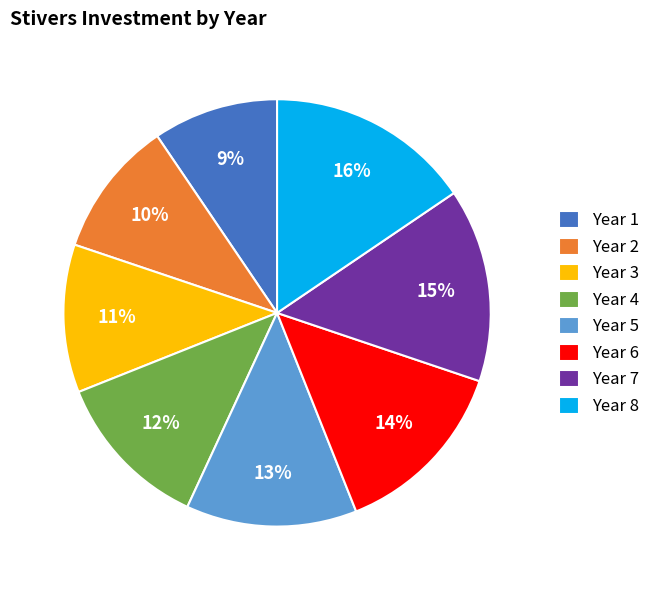

To the nearest percent, what is the average slice percentage?

12%